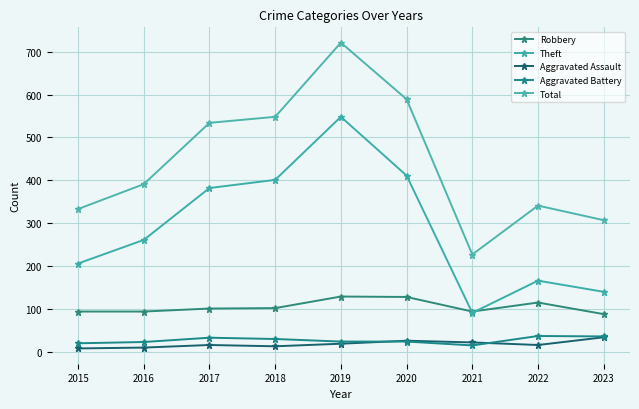

How many data points in Aggravated Battery are less than 24?

3